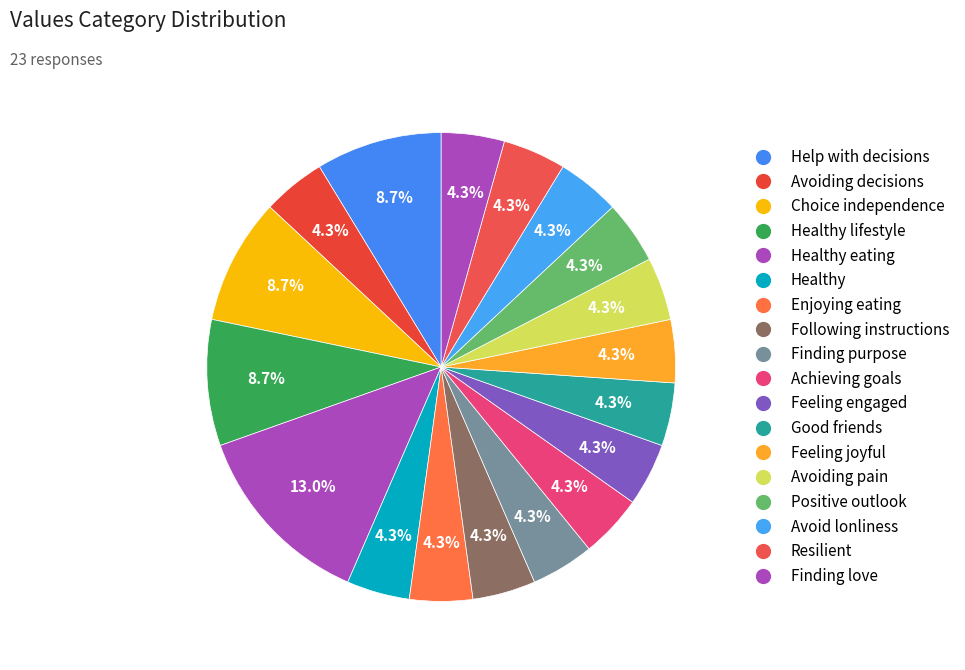

Count the number of slices in the pie.

18